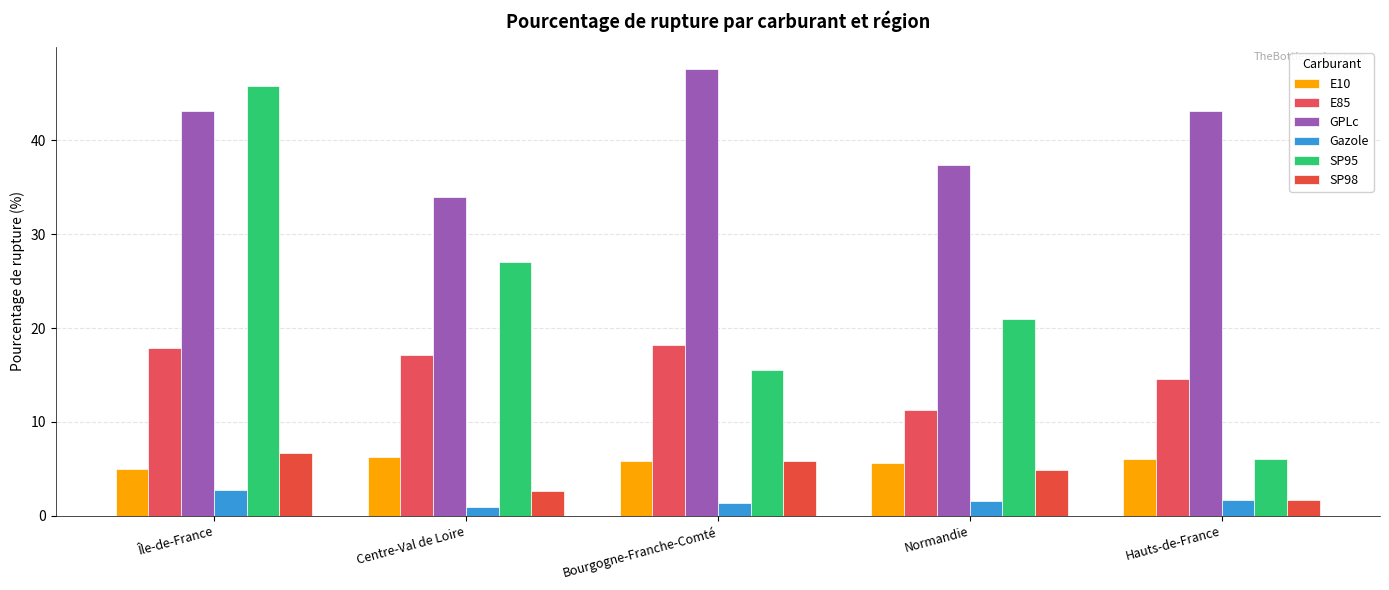

Does the chart contain any negative values?

No